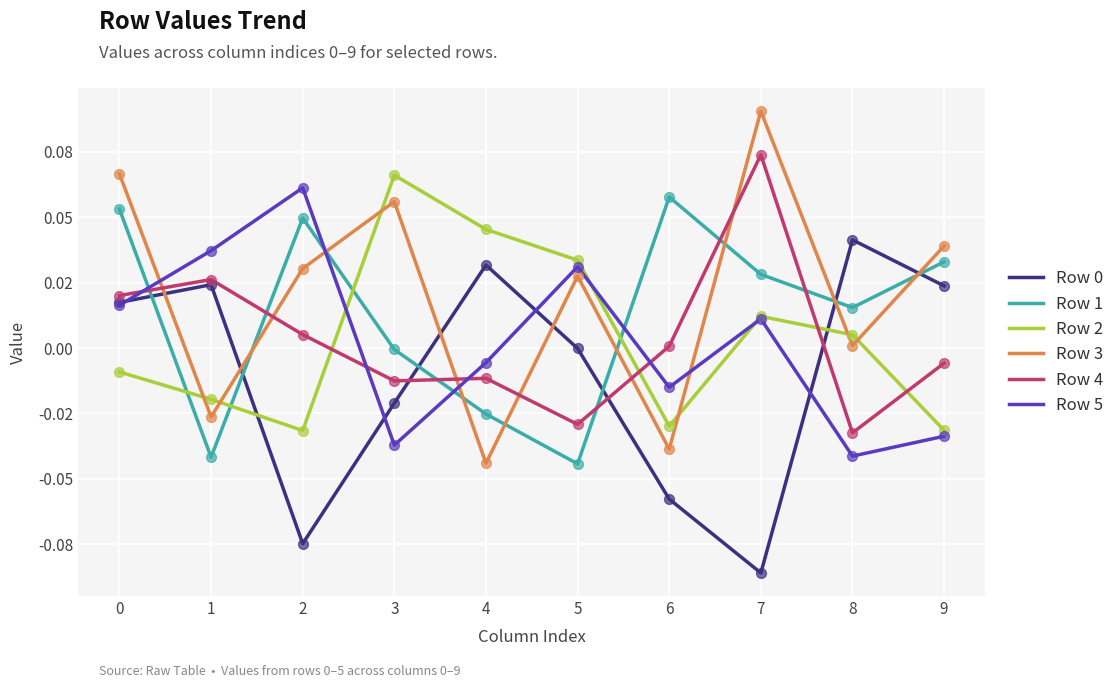

Is this an area chart (filled region under the line)?

No